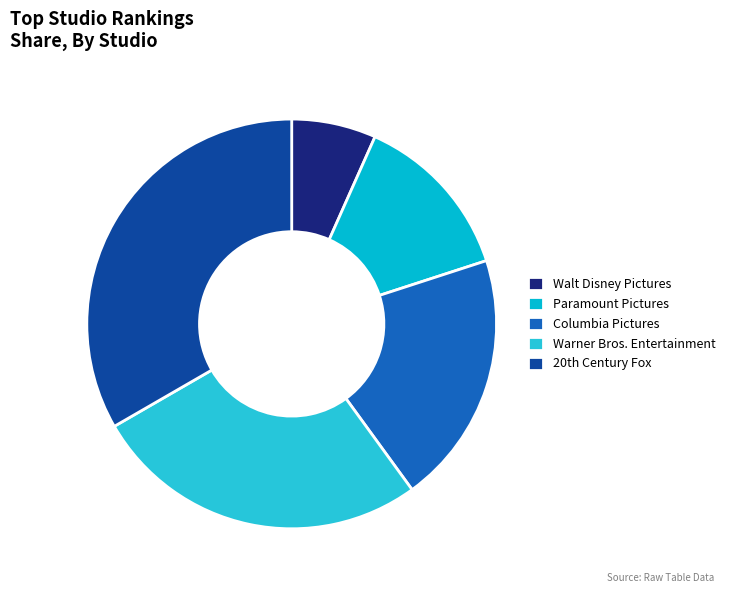

Which category has the smallest portion of the pie?

Walt Disney Pictures